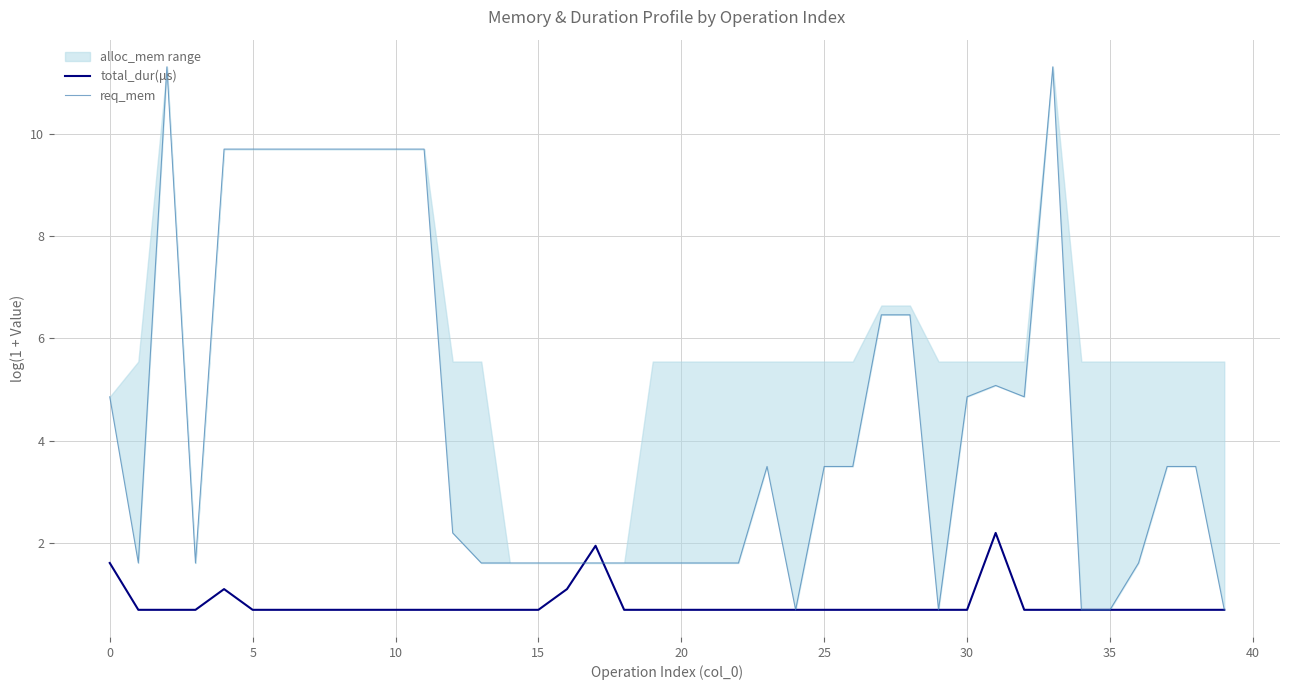

Rank the series at 18 from highest to lowest value.

req_mem, total_dur(μs)